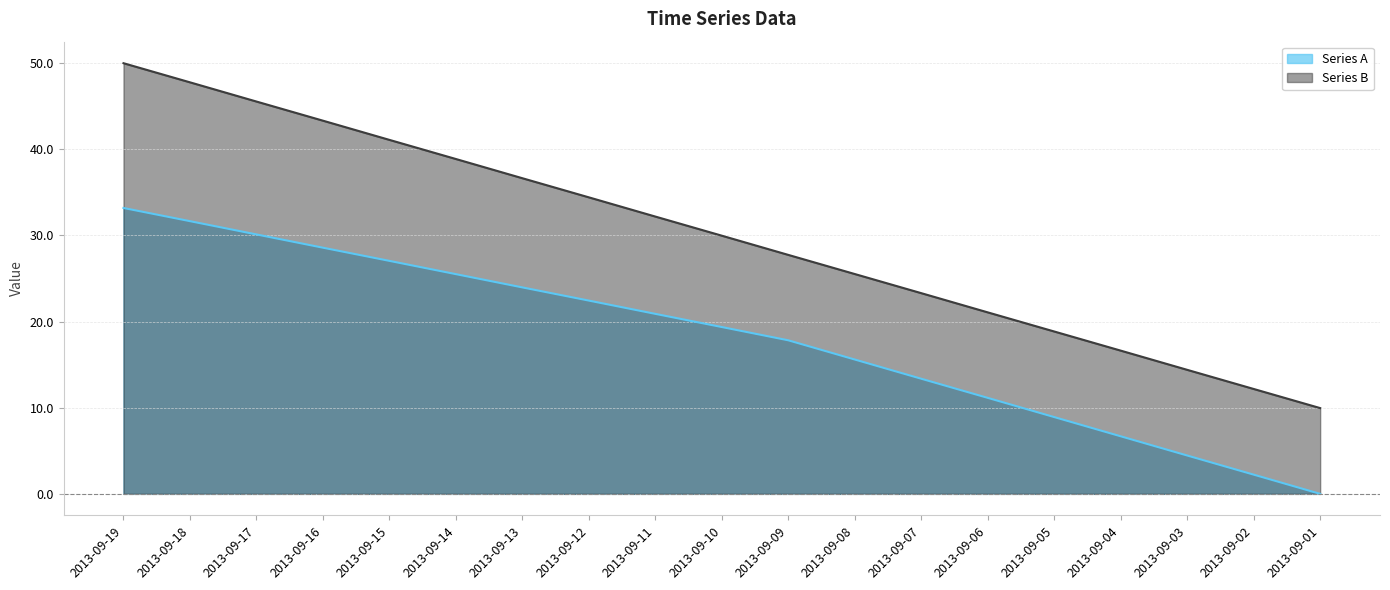

At which category is the sum across all series the highest?

2013-09-19